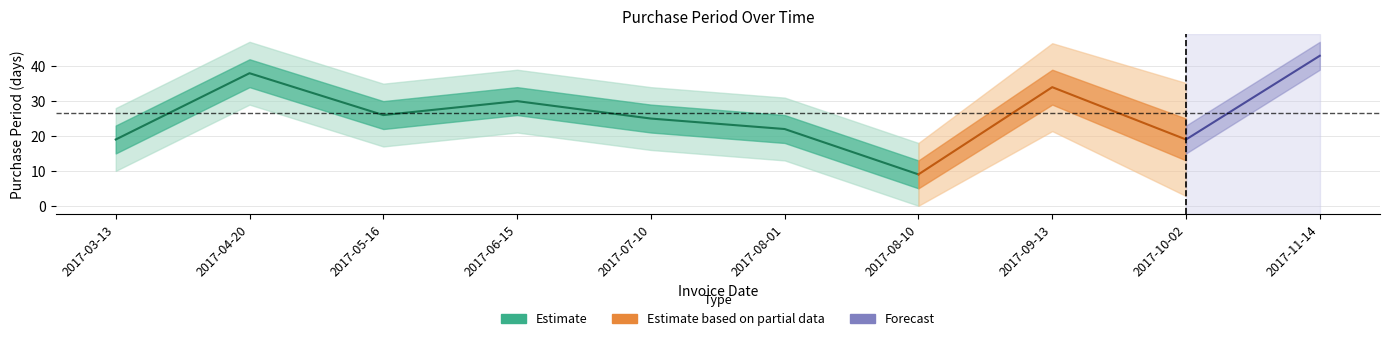

At which label is the value closest to 26?

2017-05-16